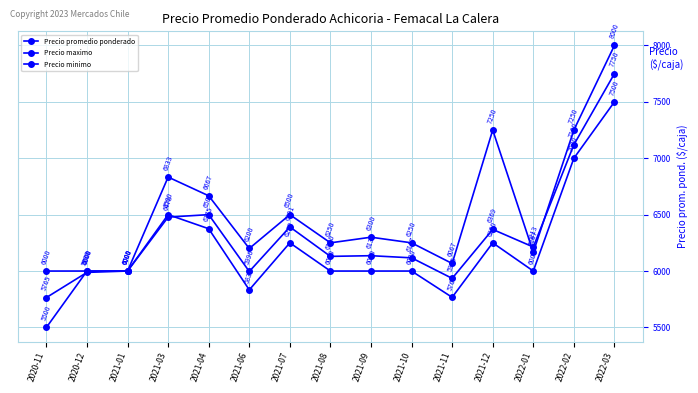

How many lines are shown in the chart?

3